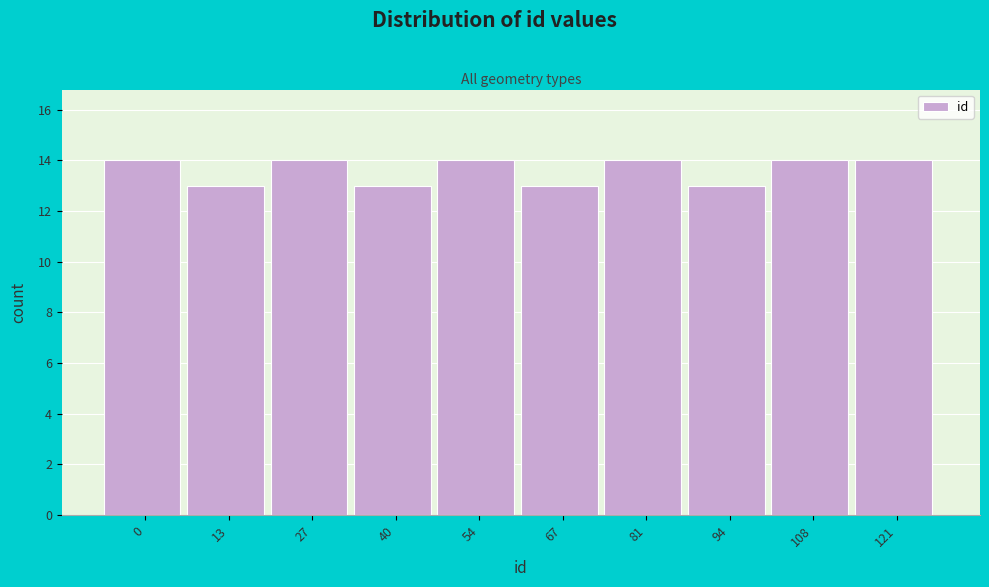

Reading right to left, extract all data points from this chart.

121=14	108=14	94=13	81=14	67=13	54=14	40=13	27=14	13=13	0=14